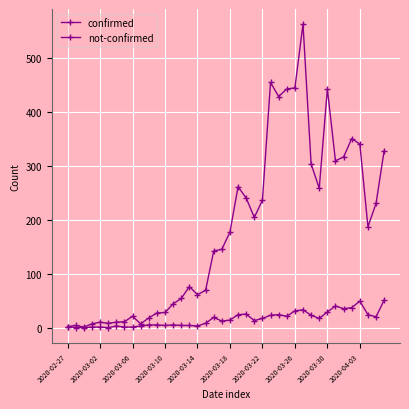

Reading left to right, extract all data points from this chart.

confirmed: 2	4	1	7	10	8	10	11	21	7	18	27	28	44	54	76	61	69	142	145	177	261	240	204	236	454	428	442	444	562	303	258	442	309	316	350	340	187	230	328
not-confirmed: 2	0	0	1	1	0	3	1	1	3	5	5	4	5	4	4	3	8	19	12	14	24	25	13	17	23	24	21	31	33	23	17	29	40	35	37	49	24	20	51